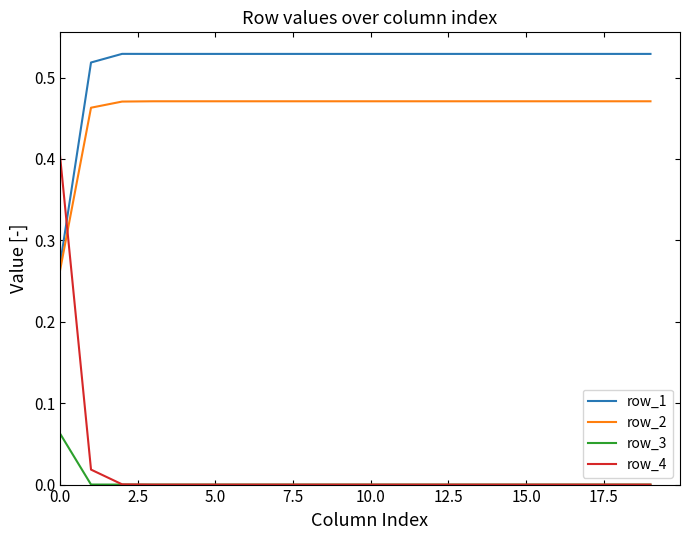

Which series has the widest spread of values?

row_4